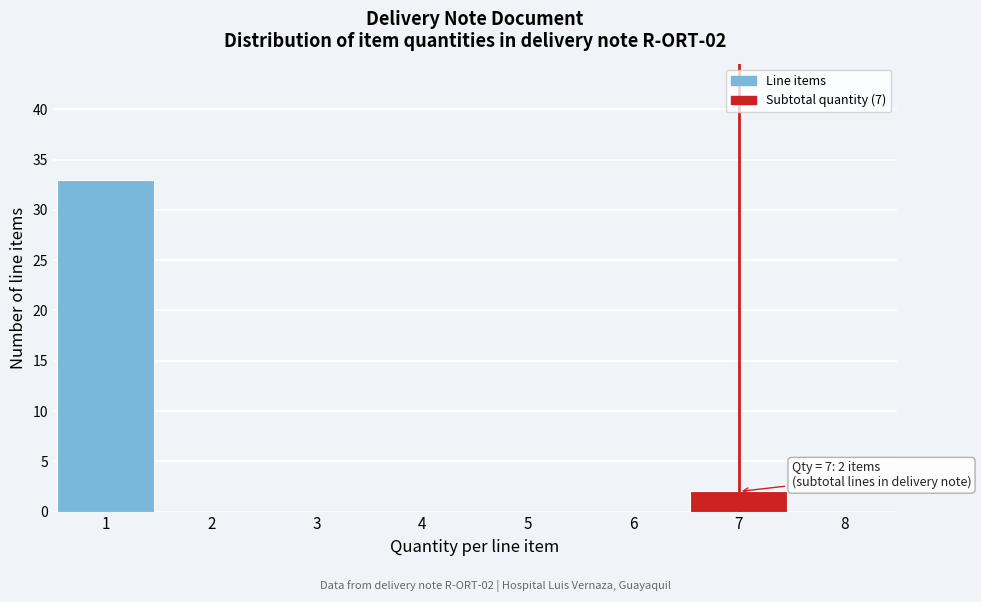

Reading right to left, extract all data points from this chart.

8=0	7=2	6=0	5=0	4=0	3=0	2=0	1=33